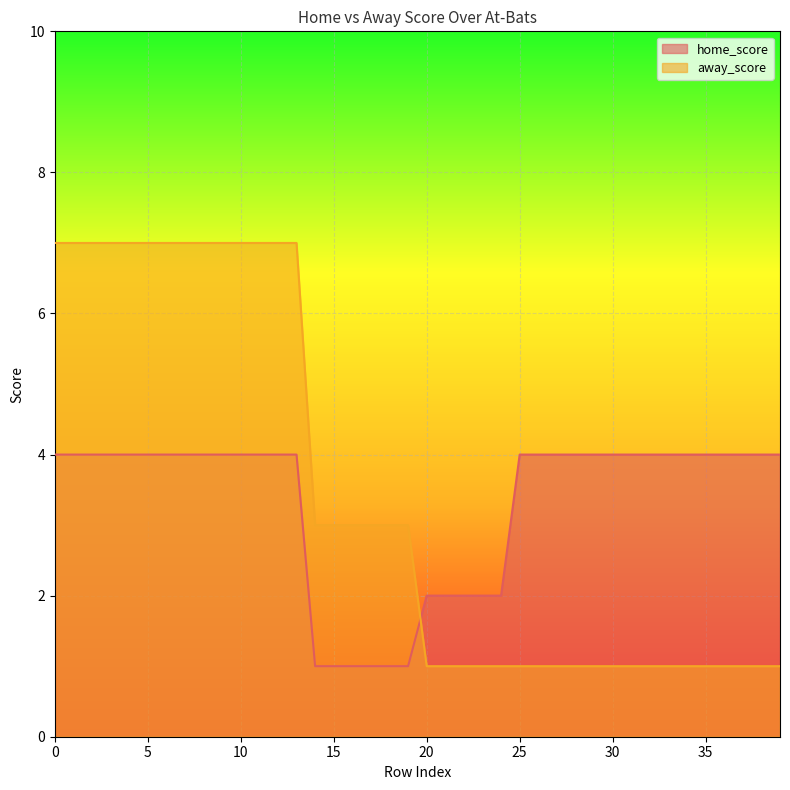

How many categories are shown in the chart?

40